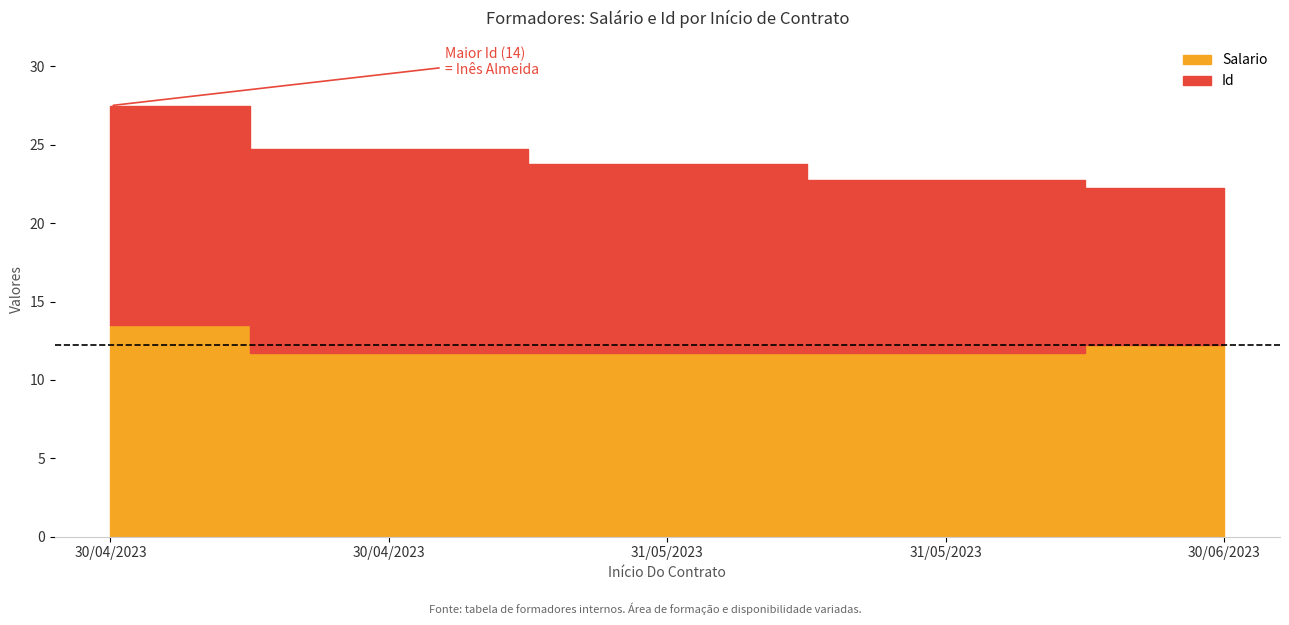

What is the average value?

12.2